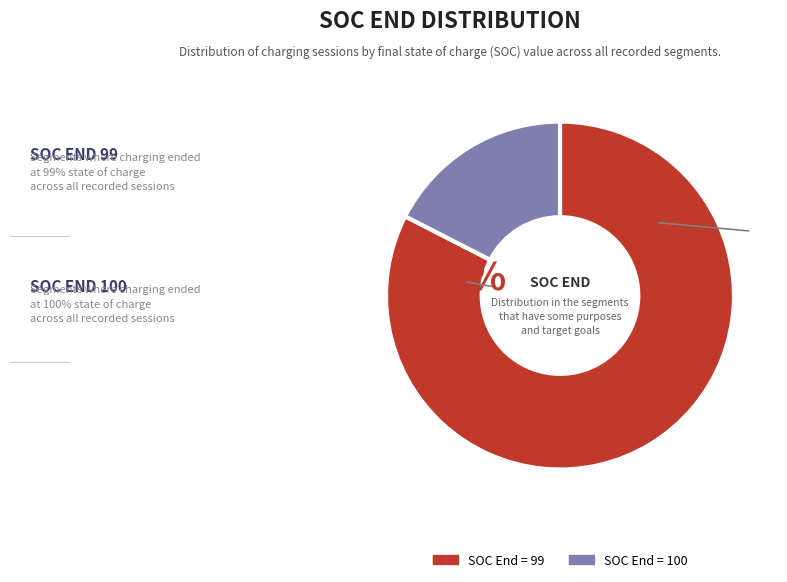

Does any single category account for the majority?

Yes